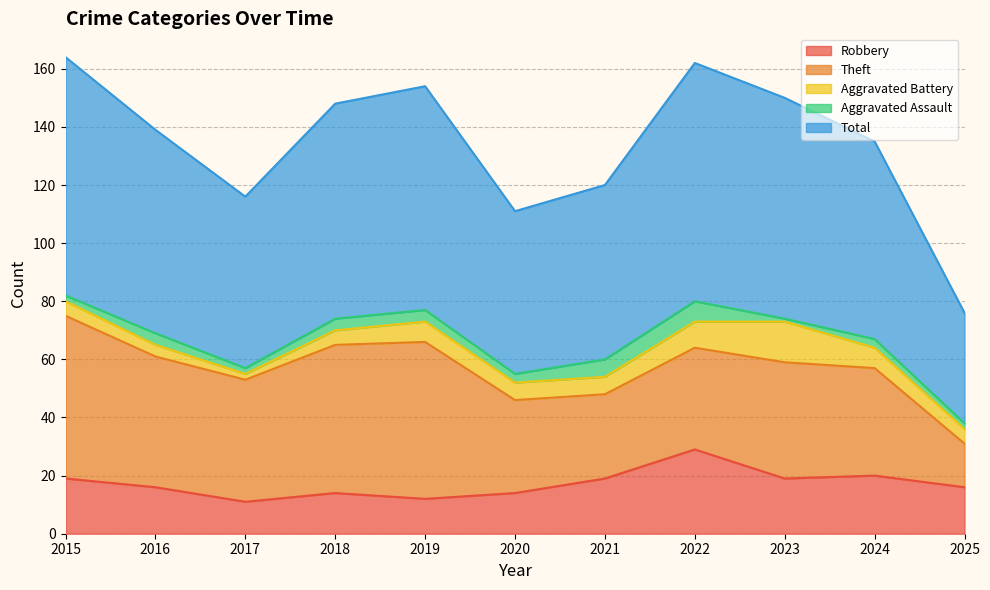

Reading left to right, list all the values displayed in this chart.

Robbery: 19	16	11	14	12	14	19	29	19	20	16
Theft: 56	45	42	51	54	32	29	35	40	37	15
Aggravated Battery: 5	4	2	5	7	6	6	9	14	7	5
Aggravated Assault: 2	4	2	4	4	3	6	7	1	3	2
Total: 82	70	59	74	77	56	60	82	76	68	38